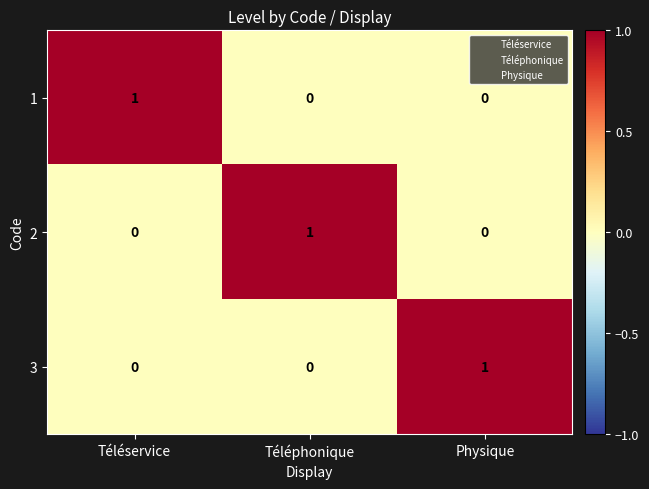

Which category has the highest value in the 3 series?

Physique